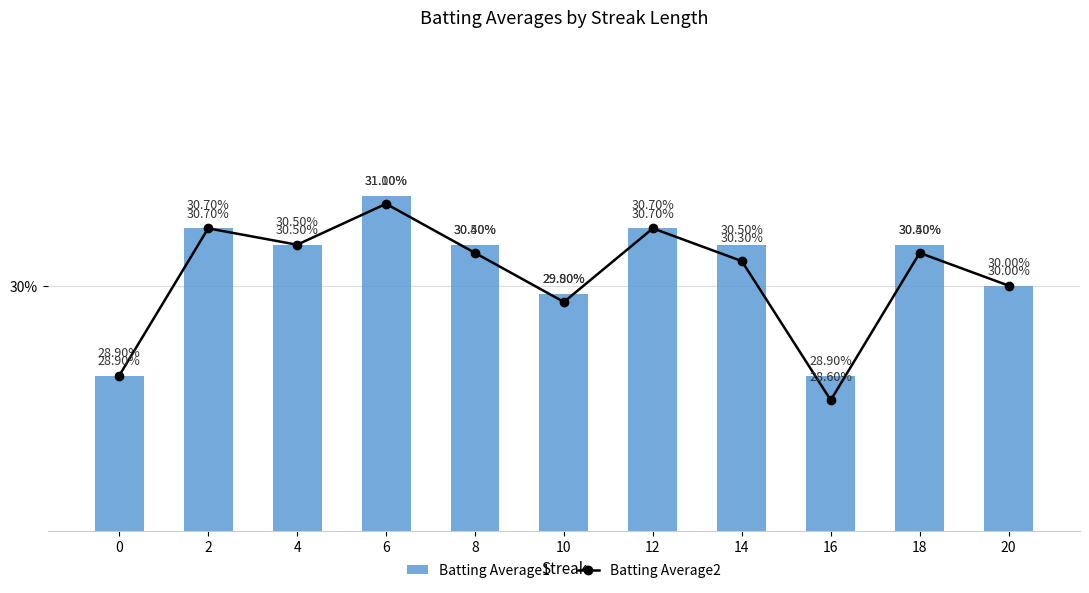

Which series has the largest total across all categories?

Batting Average1